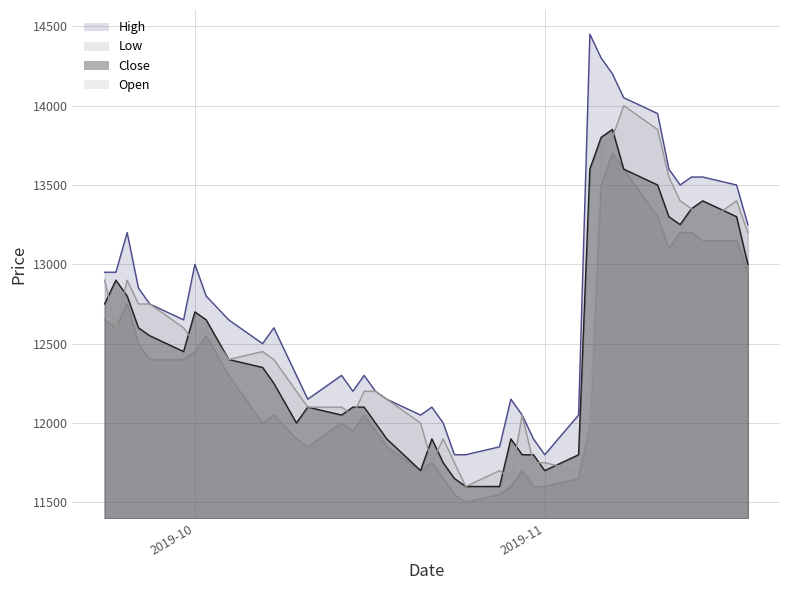

How many interior local peaks does the Close series have?

7